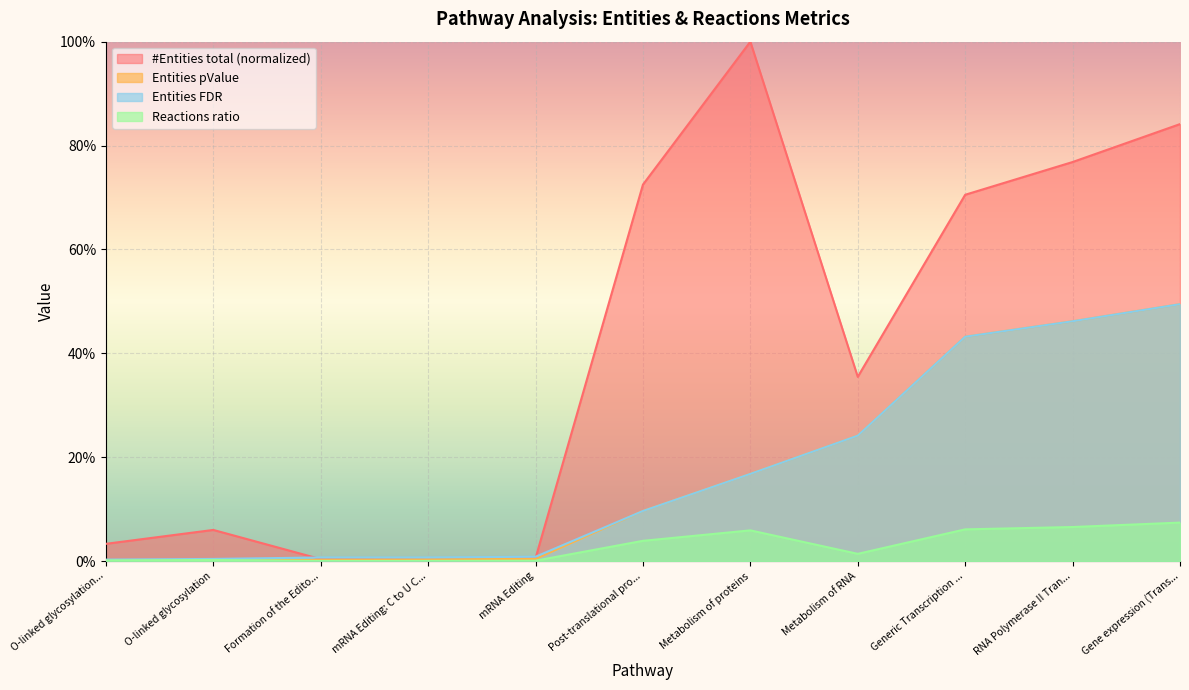

Which category has the highest value in the Entities FDR series?

Gene expression (Trans...